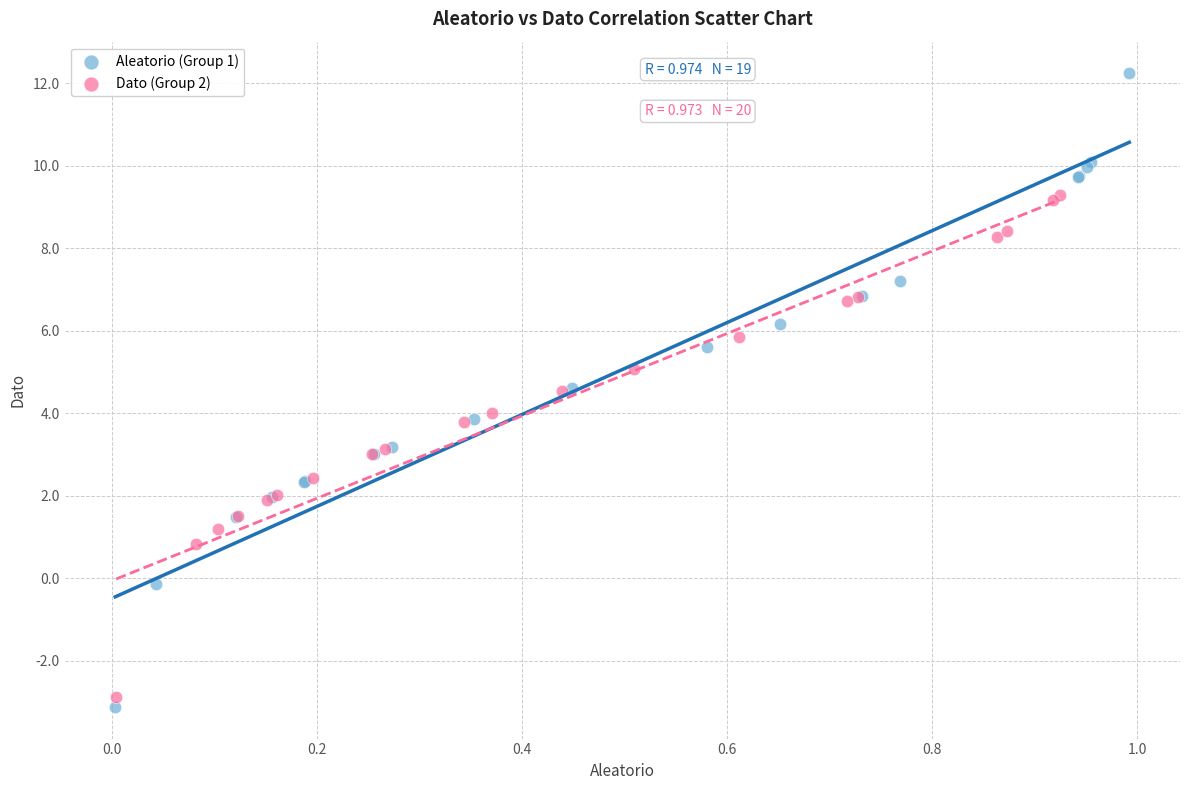

Which series contains the highest Y value?

Aleatorio (Group 1)